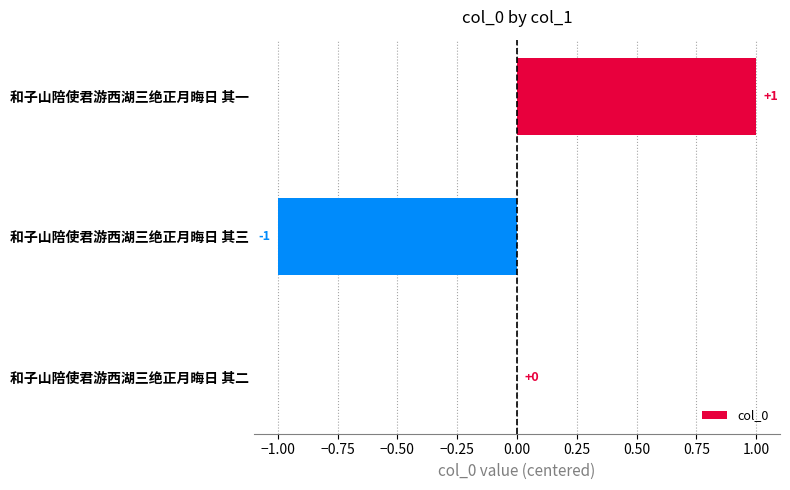

Count the values in the range -1 to 1.

3